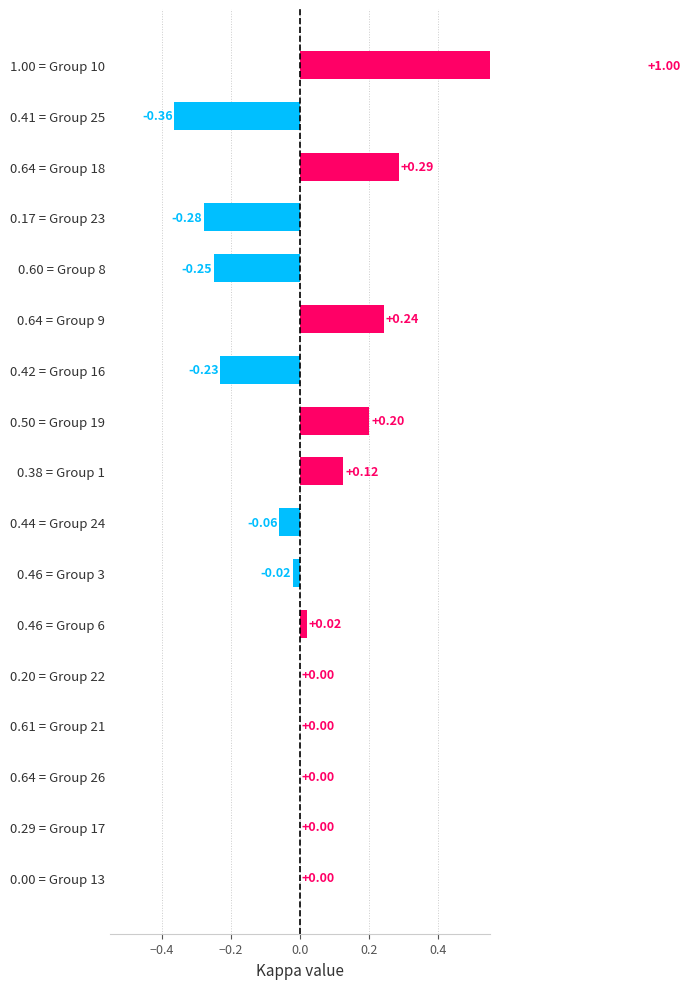

How many series are shown in this chart?

1